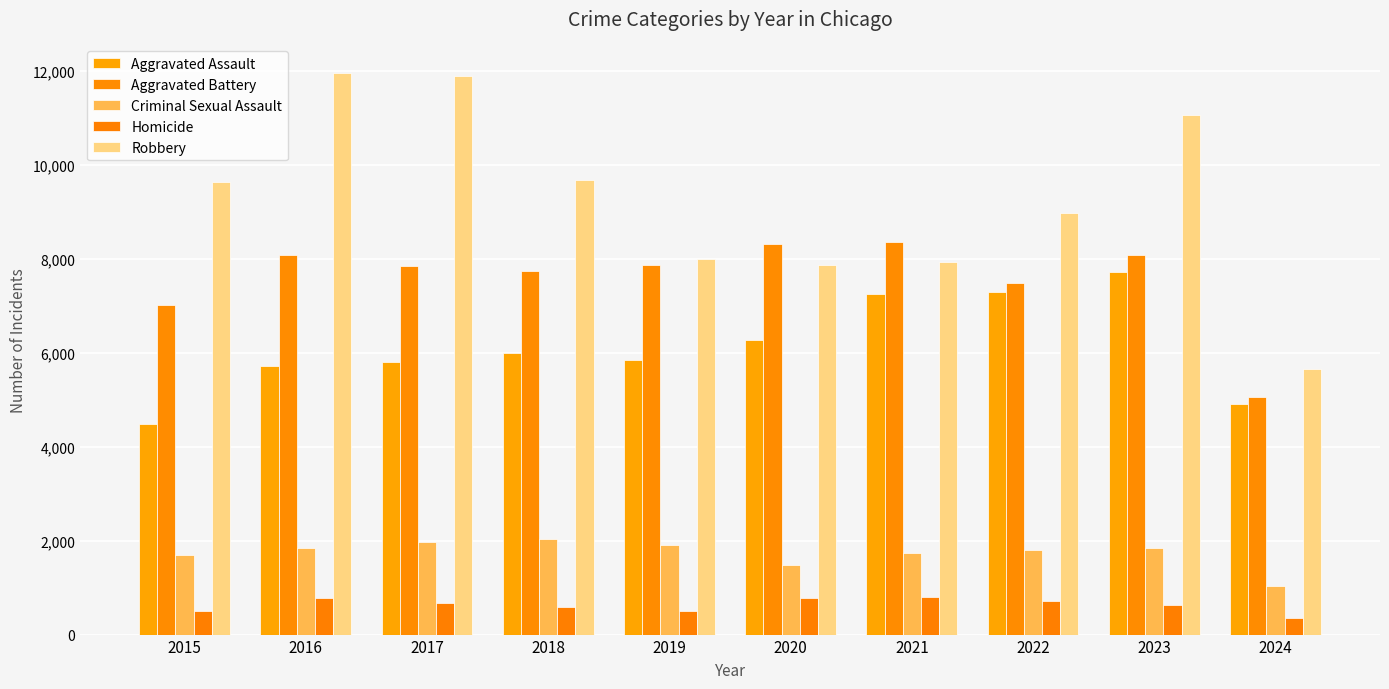

What is the value of the Criminal Sexual Assault bar at the 4th from the left?

2033